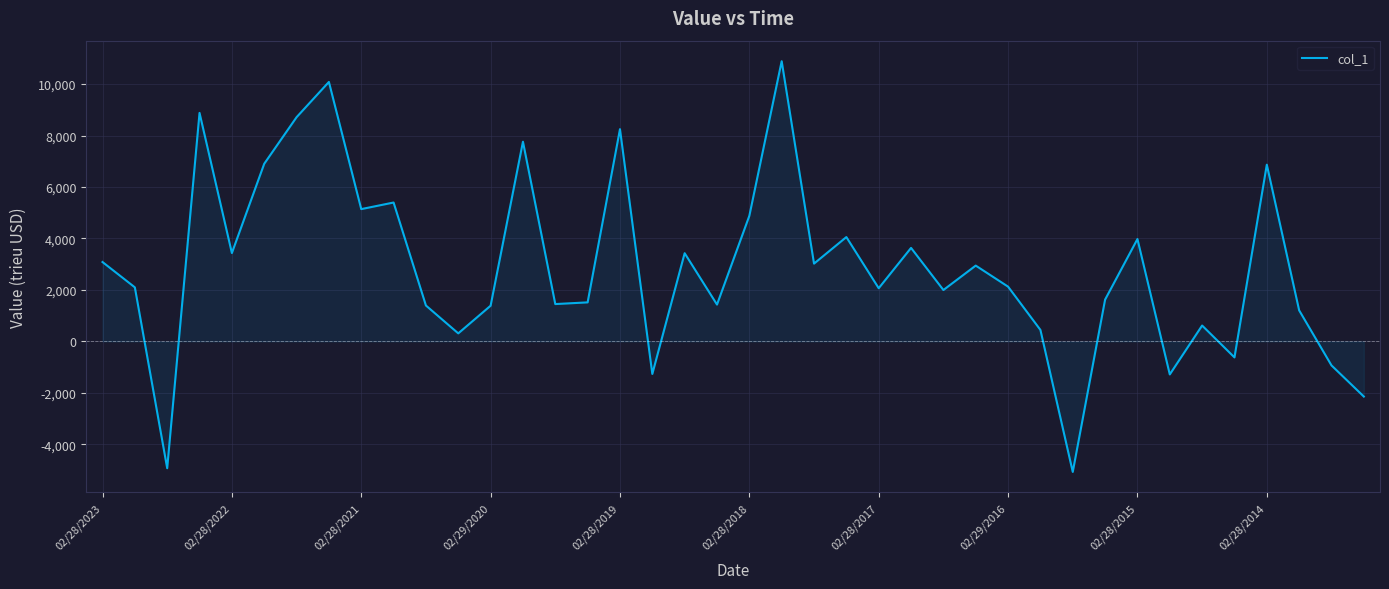

What is the difference between the maximum and minimum values?

15965